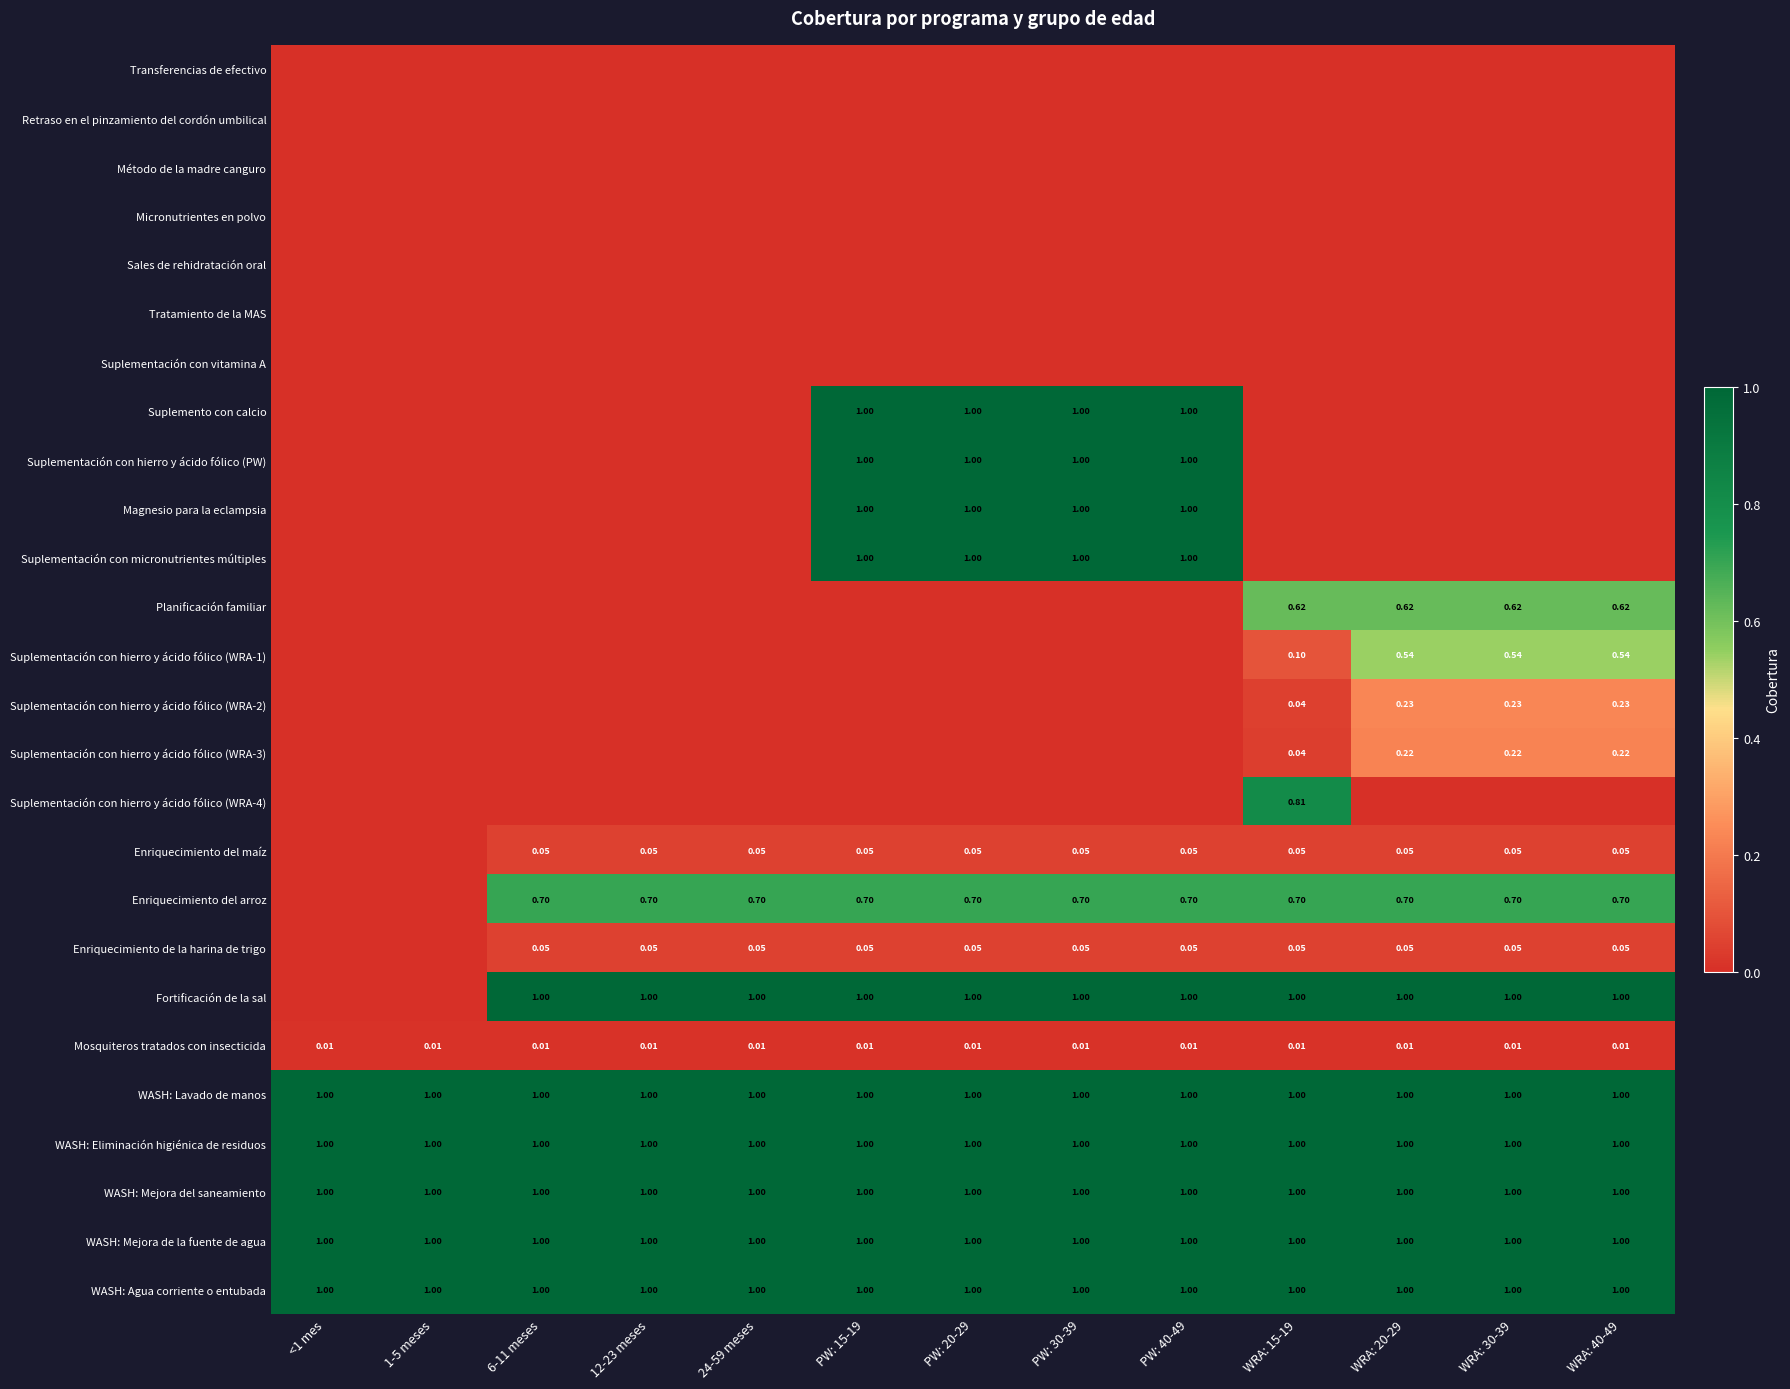

Is it true that Suplementación con hierro y ácido fólico (WRA-4) equals 0.0 at 12-23 meses?

True